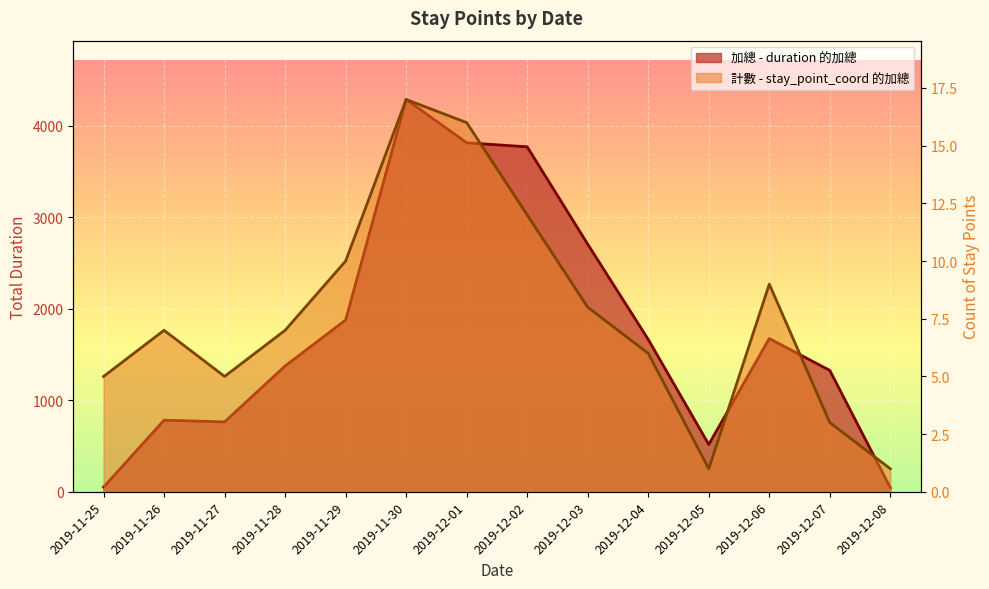

At which category does 計數 - stay_point_coord 的加總 reach its first local peak?

2019-11-26